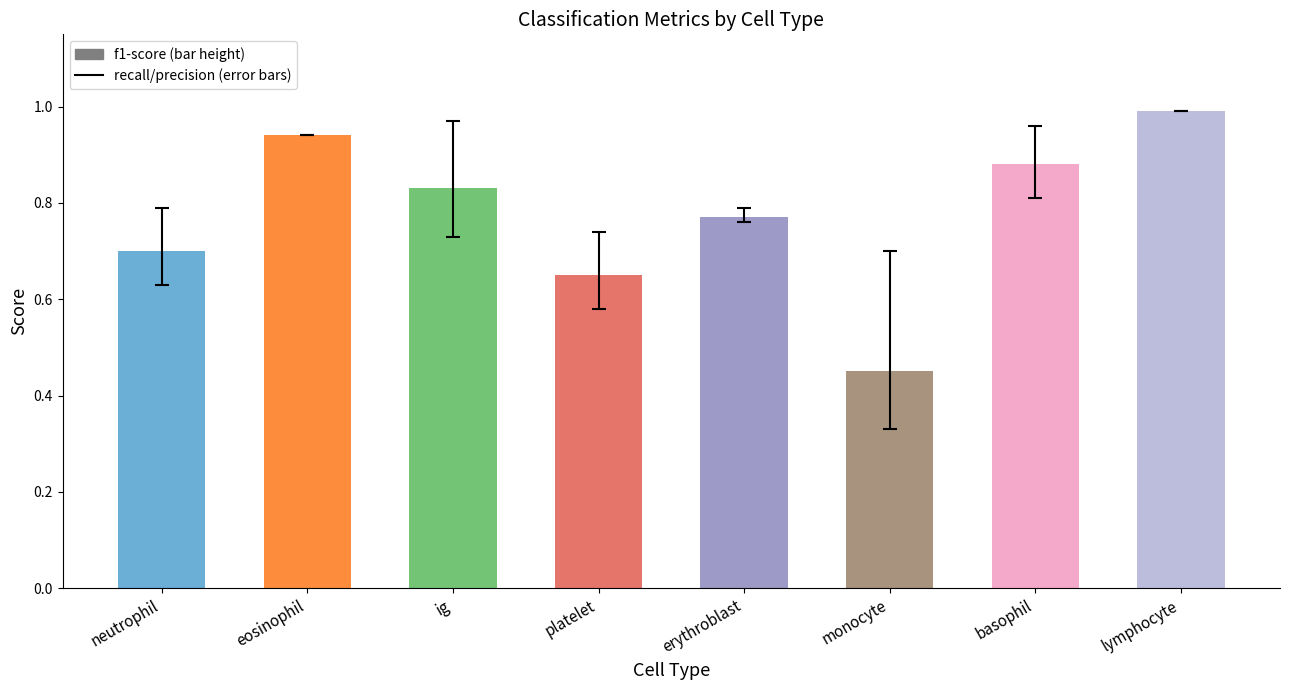

Which category has the lowest value across all series?

monocyte